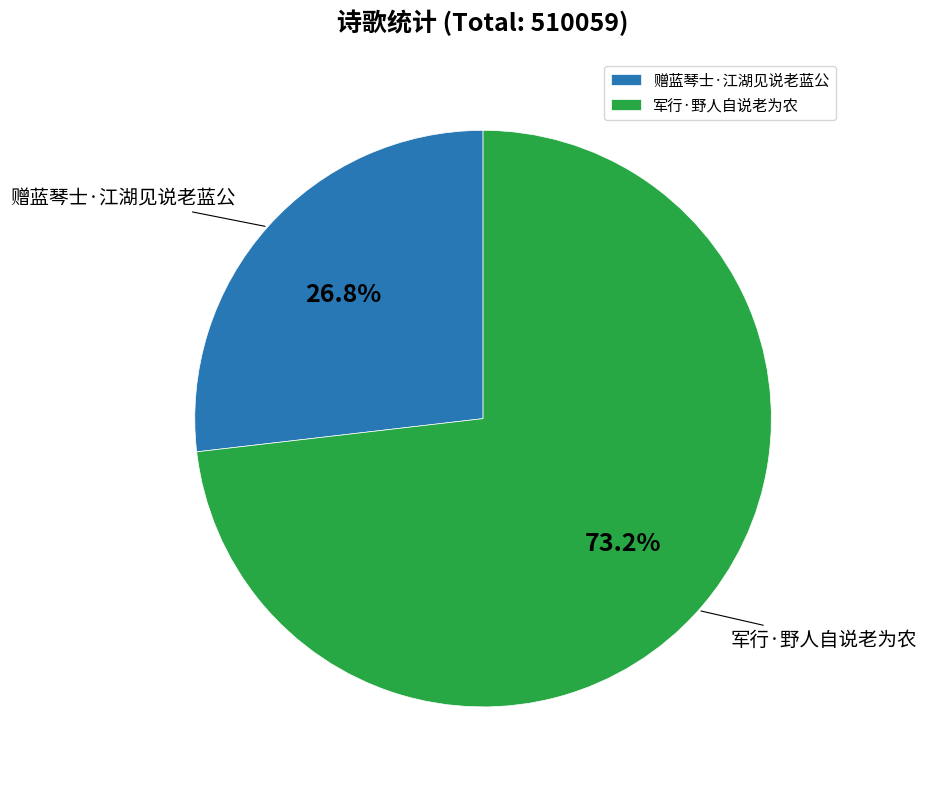

Which slice is the smallest?

赠蓝琴士·江湖见说老蓝公